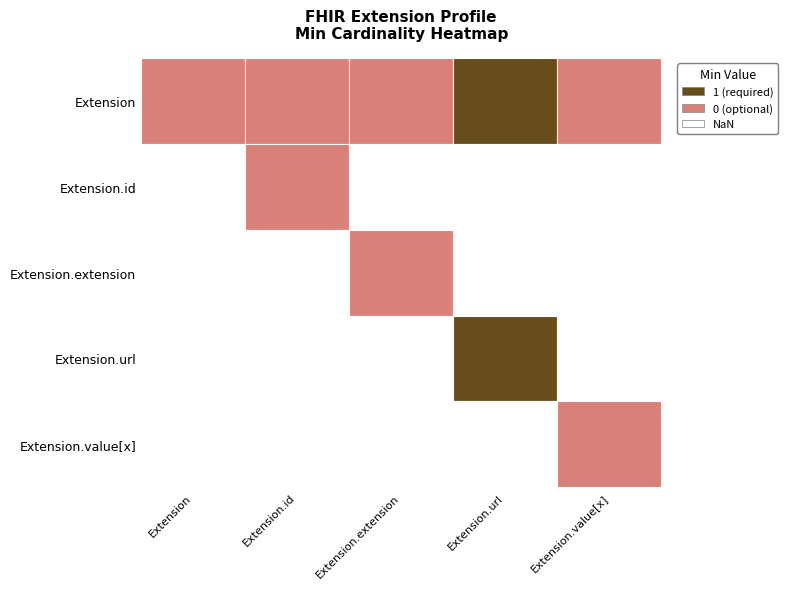

At which category is the sum across all series the highest?

Extension.url